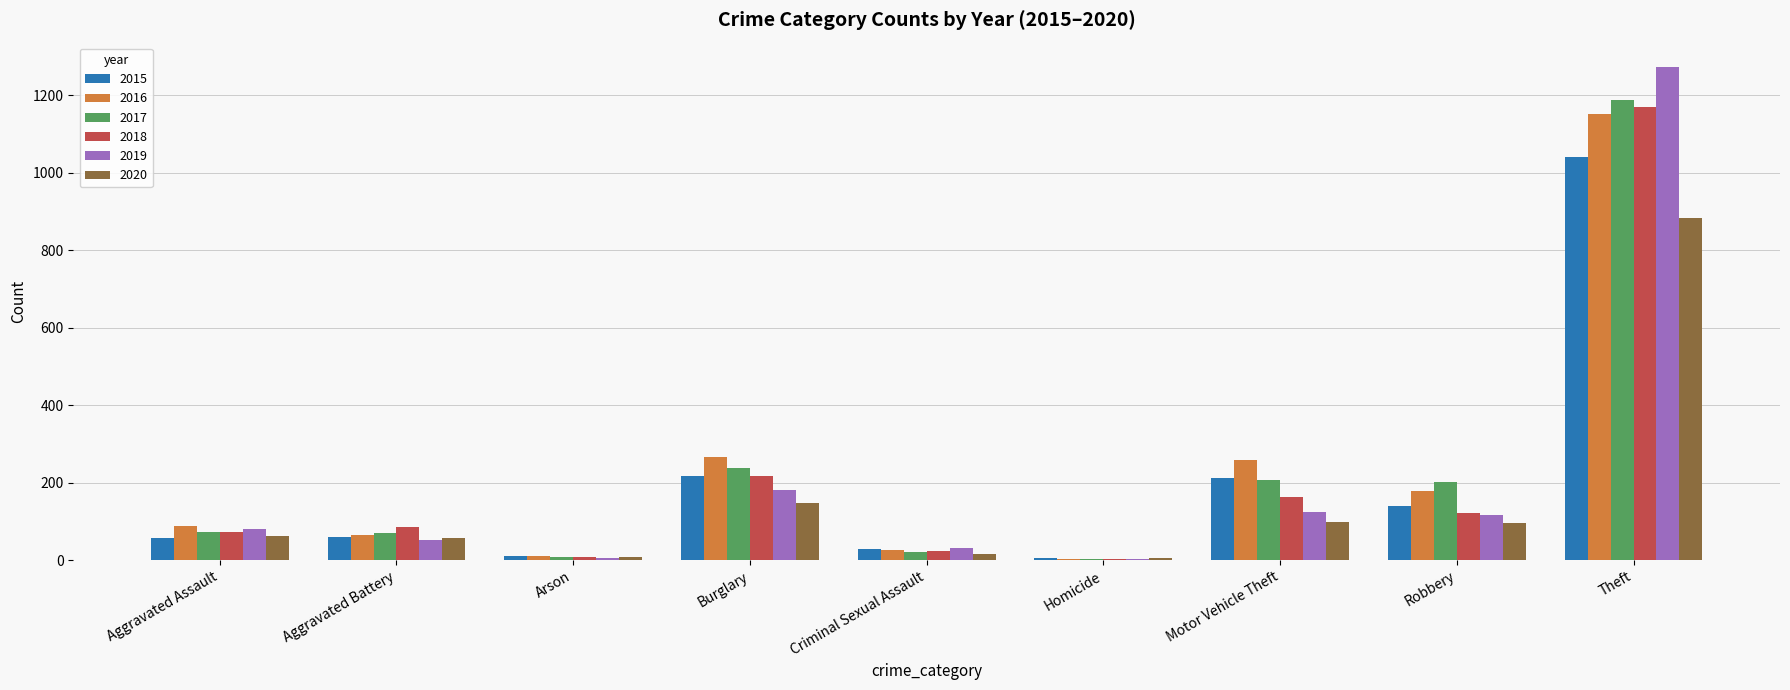

Between Aggravated Assault and Burglary, which series saw the biggest shift?

2016